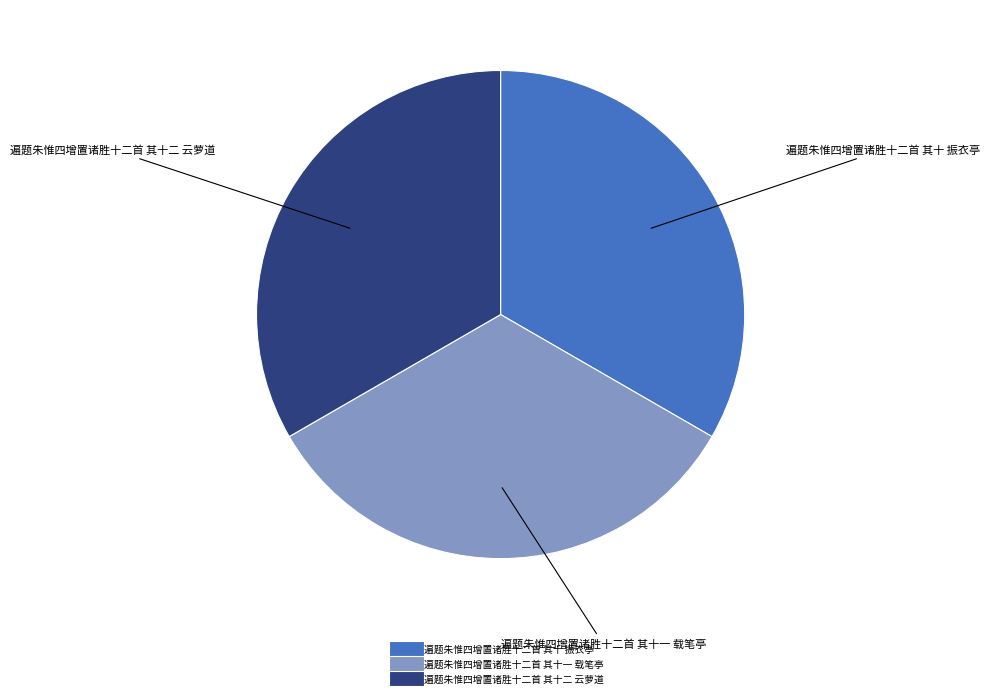

How many slices are in this pie chart?

3